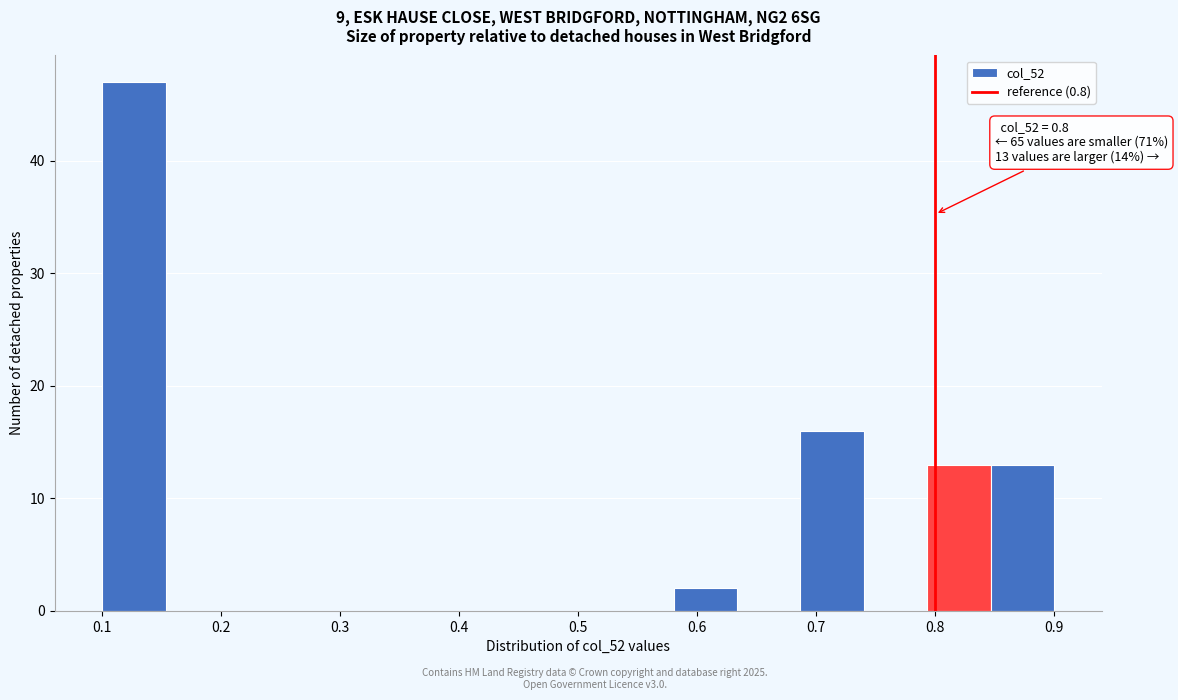

Over which range of the x-axis is the bar tallest?

0.10 to 0.15